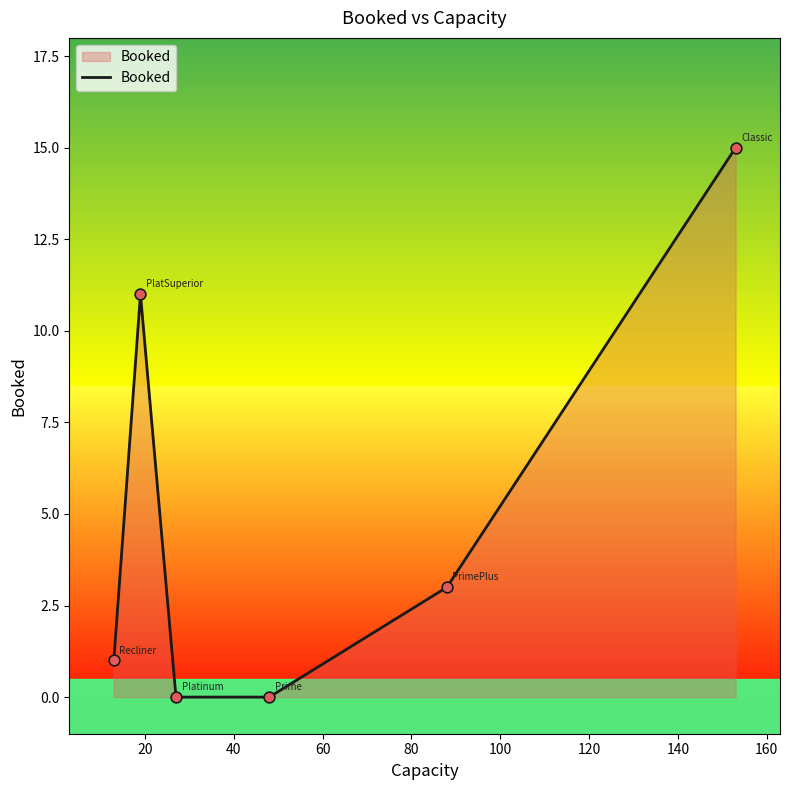

What is the difference between the maximum and minimum values?

15